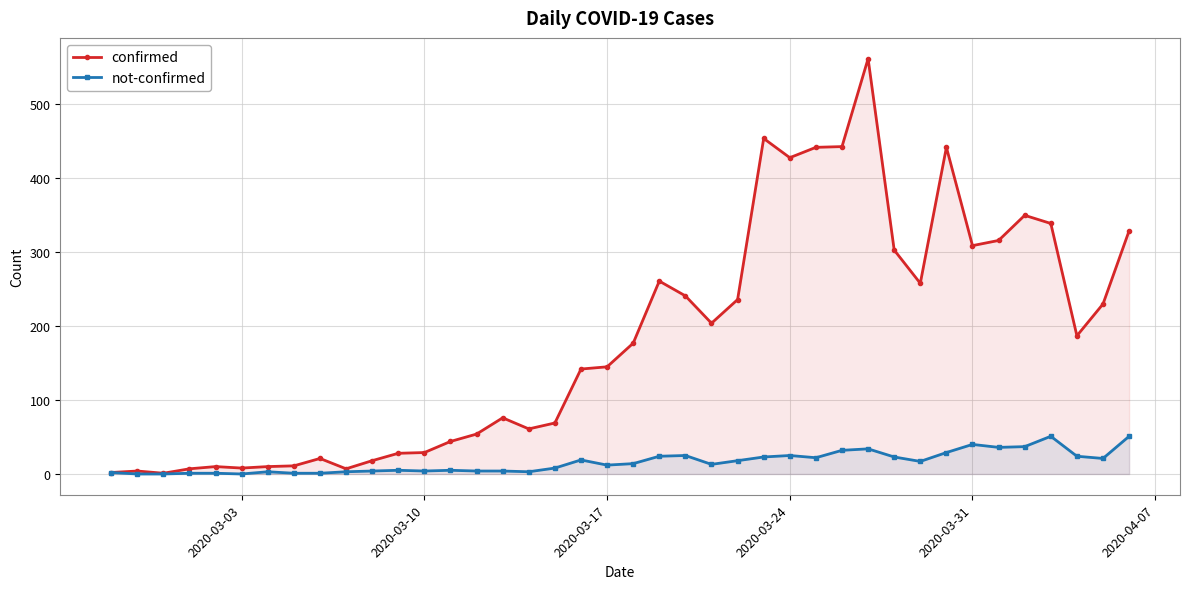

Which series has the widest spread of values?

confirmed